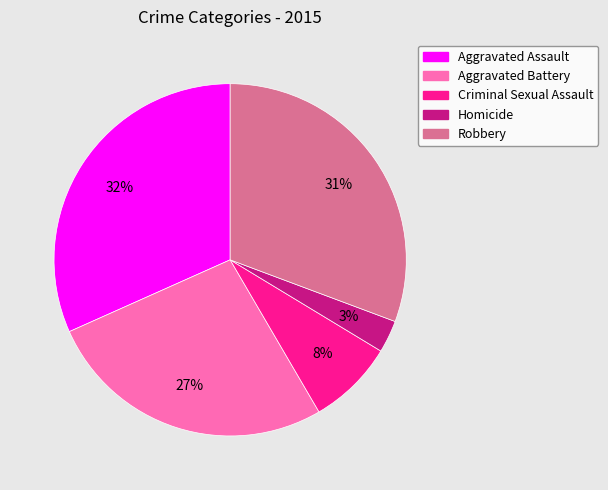

To the nearest percent, what portion does Aggravated Assault represent?

32%